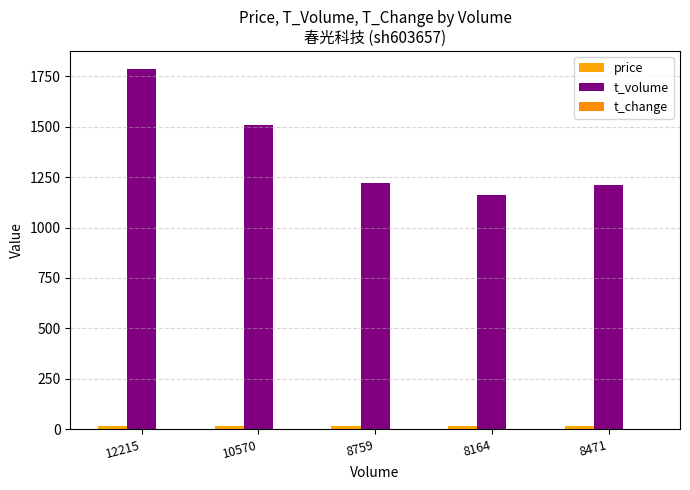

What is the sum of all price values?

71.2